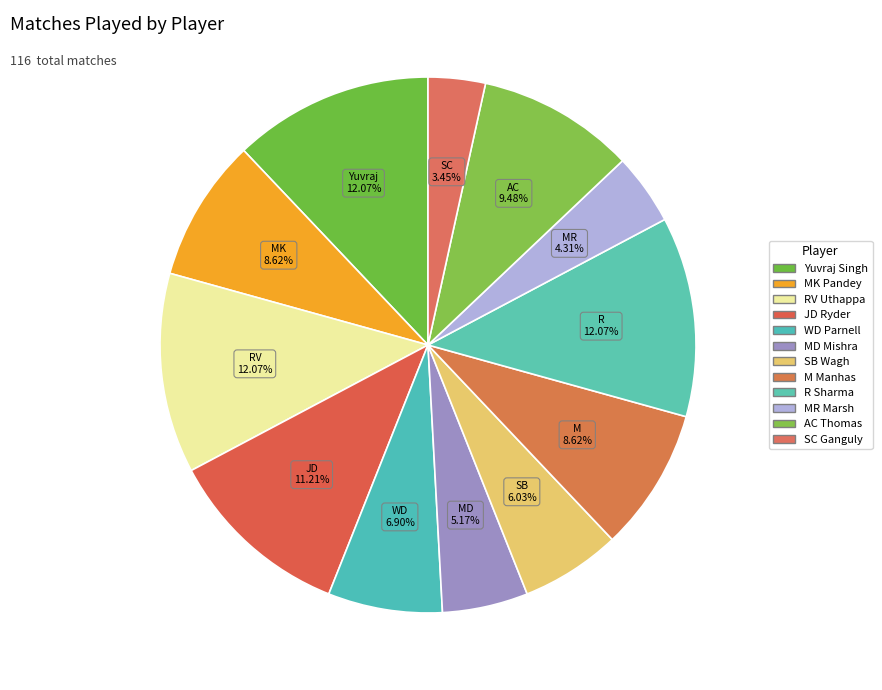

Is there any slice that represents more than half of the pie?

No